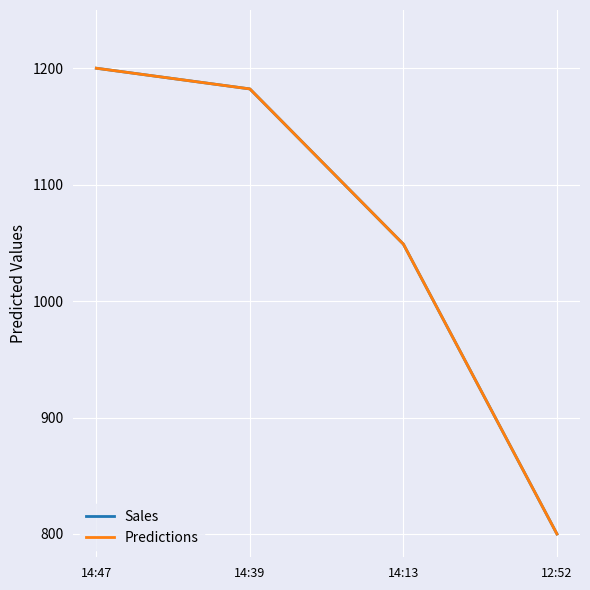

What is the value of the Sales point at the 1st from the left?

1200.0